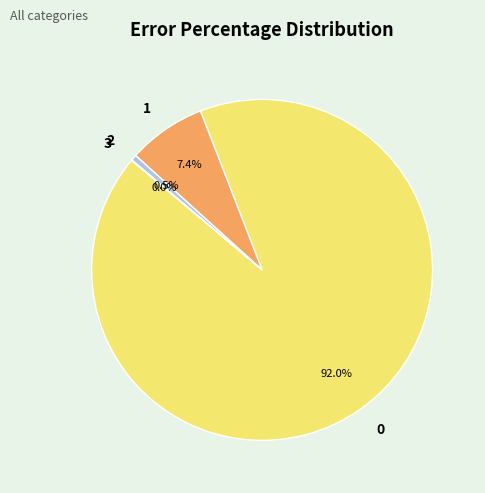

To the nearest percent, what percentage of the pie is 1?

7%